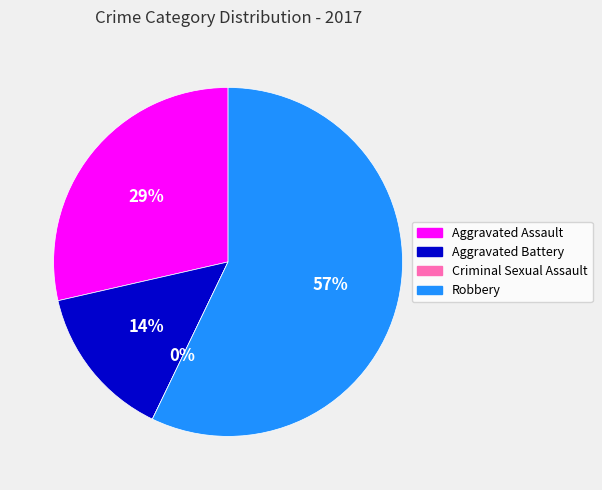

Count the number of slices in the pie.

4